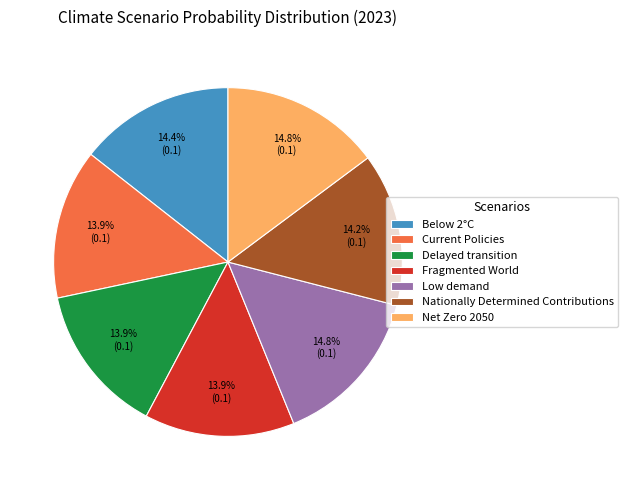

Does Low demand represent more than half of the total?

No